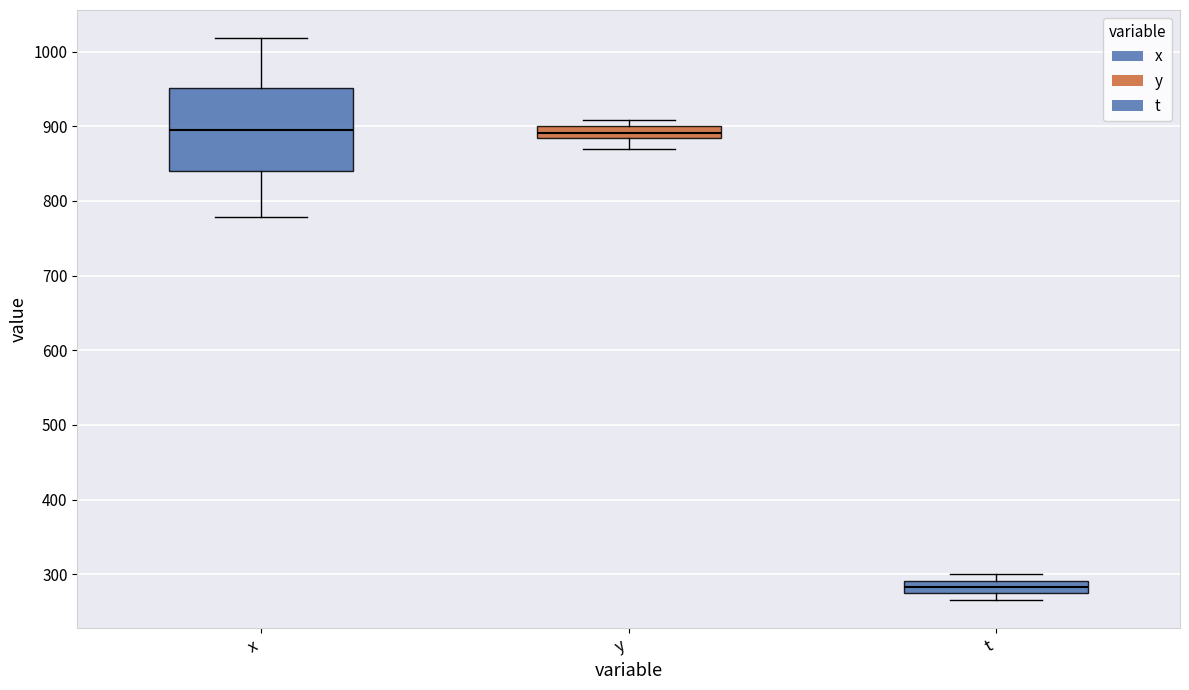

Reading left to right, transcribe this box plot: for each box, give where its median line is, the range the box spans, and where its two whiskers end, as read against the y-axis. The values are not printed on the chart, so give them approximately, as read against the axis.

x: median 900, box 840 to 950, whiskers 780 to 1020
y: median 890, box 880 to 900, whiskers 870 to 910
t: median 280, box 270 to 290, whiskers 270 (just below the box's lower edge) to 300